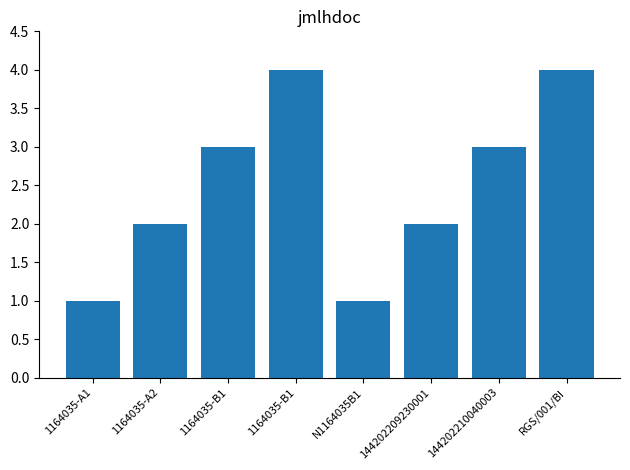

Rank the categories by value from lowest to highest.

1164035-A1, N1164035B1, 1164035-A2, 144202209230001, 1164035-B1, 144202210040003, 1164035-B1, RGS/001/BI